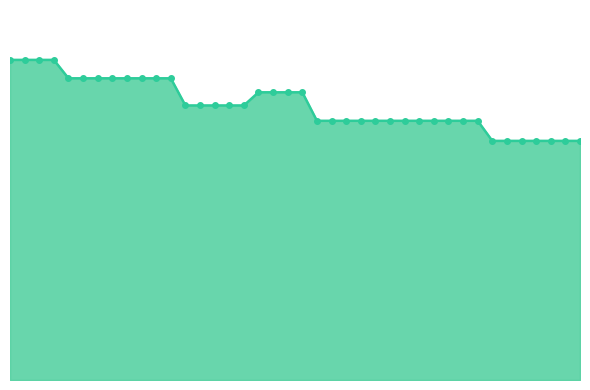

What is the average value?

3.0